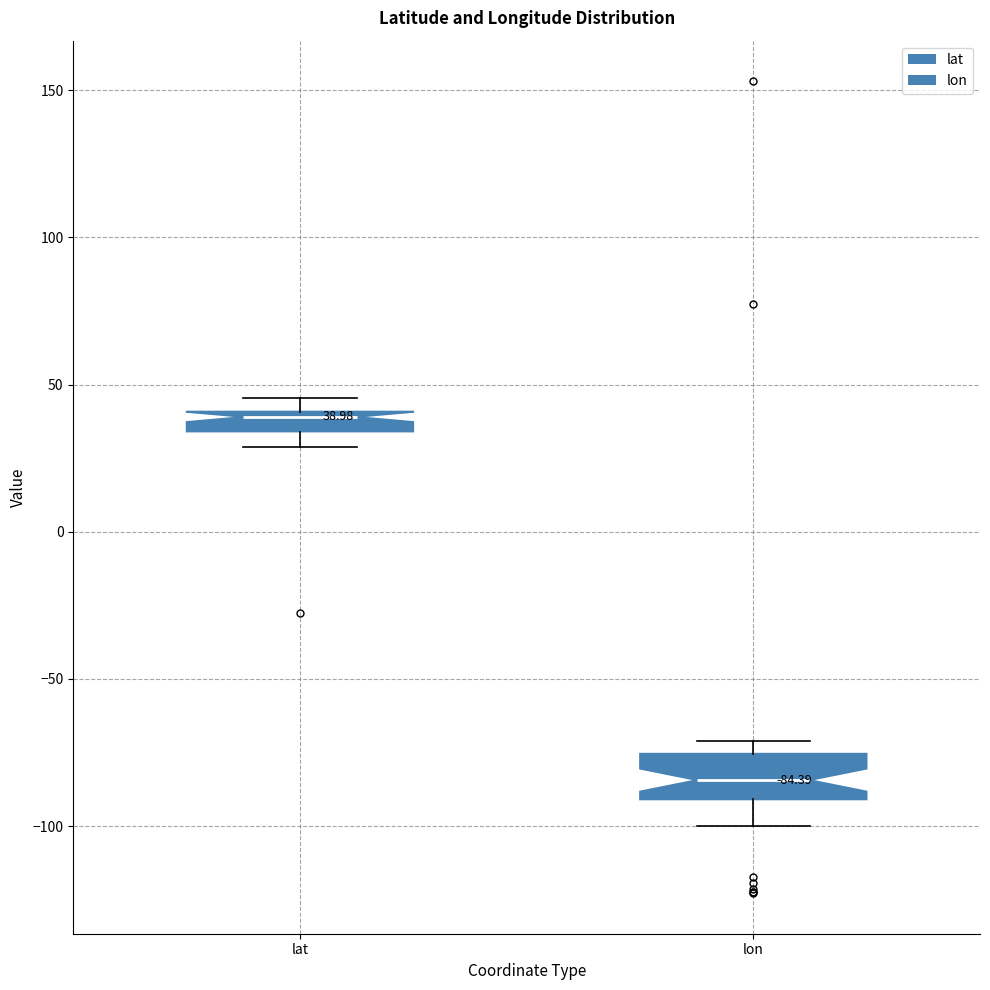

Which box is the tallest, from its lower edge to its upper edge?

lon